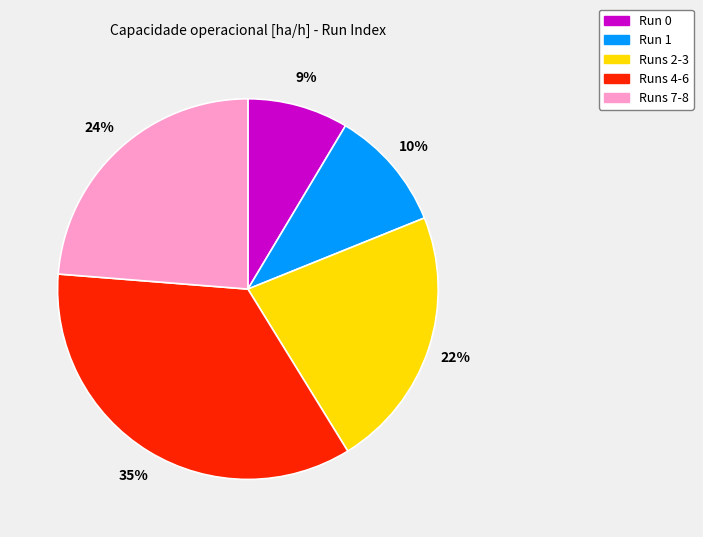

To the nearest percent, what is the difference between the largest and smallest slice percentages?

26%